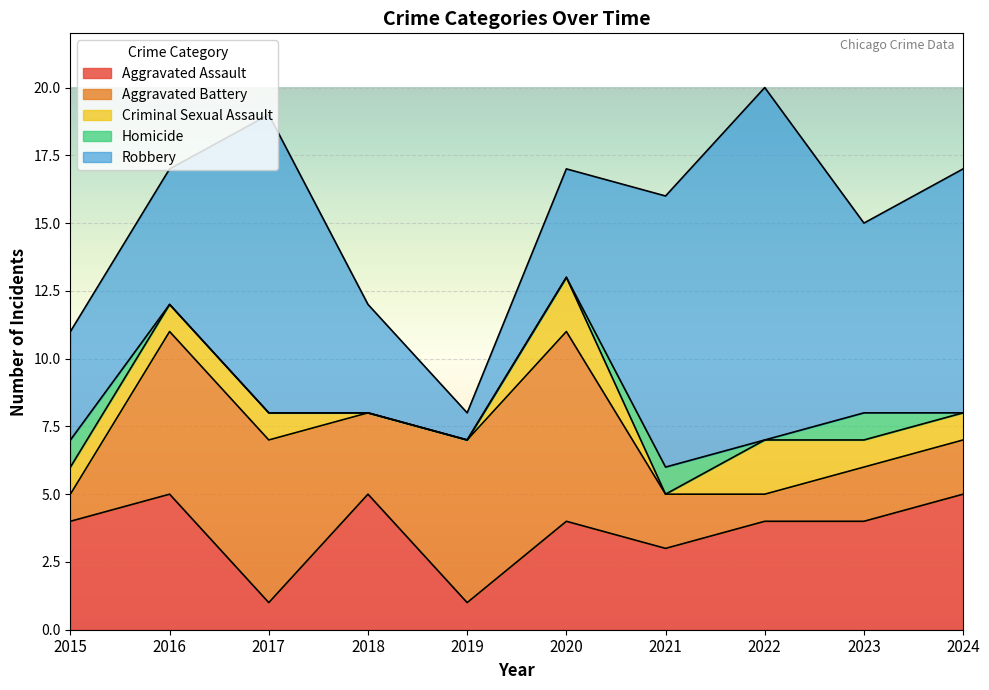

Reading left to right, what are all the values shown in this chart?

Aggravated Assault: 2015=4	2016=5	2017=1	2018=5	2019=1	2020=4	2021=3	2022=4	2023=4	2024=5
Aggravated Battery: 2015=1	2016=6	2017=6	2018=3	2019=6	2020=7	2021=2	2022=1	2023=2	2024=2
Criminal Sexual Assault: 2015=1	2016=1	2017=1	2018=0	2019=0	2020=2	2021=0	2022=2	2023=1	2024=1
Homicide: 2015=1	2016=0	2017=0	2018=0	2019=0	2020=0	2021=1	2022=0	2023=1	2024=0
Robbery: 2015=4	2016=5	2017=11	2018=4	2019=1	2020=4	2021=10	2022=13	2023=7	2024=9